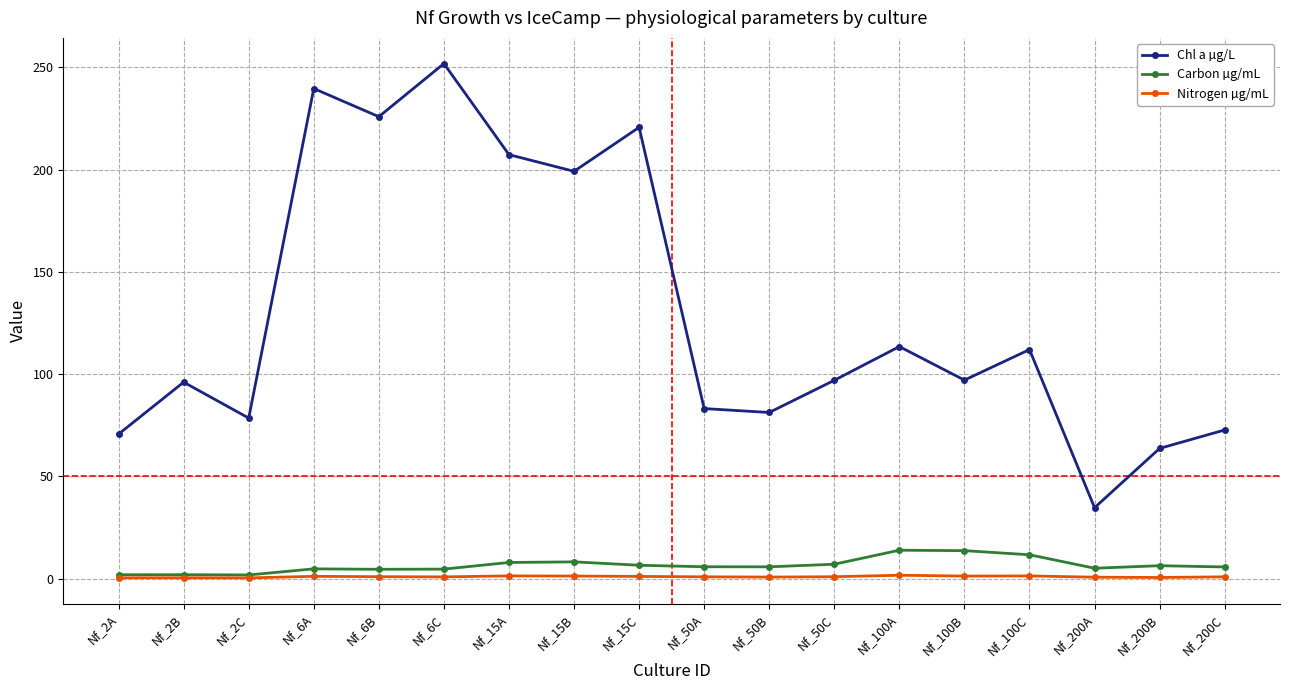

What is the difference between the maximum and second lowest values in the Carbon µg/mL series?

12.0